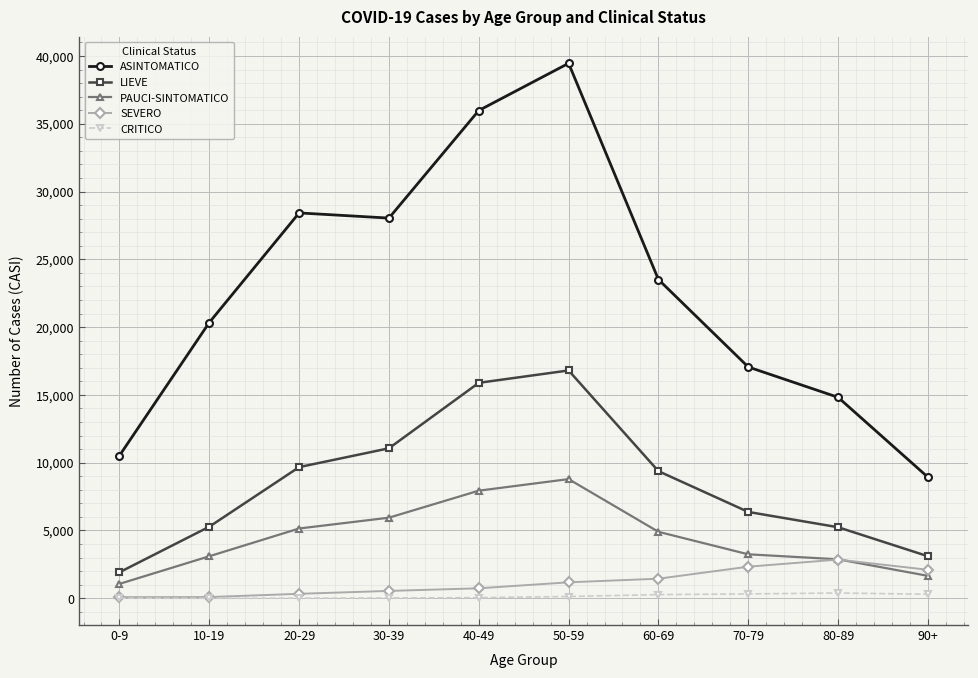

Which series has the largest total across all categories?

ASINTOMATICO